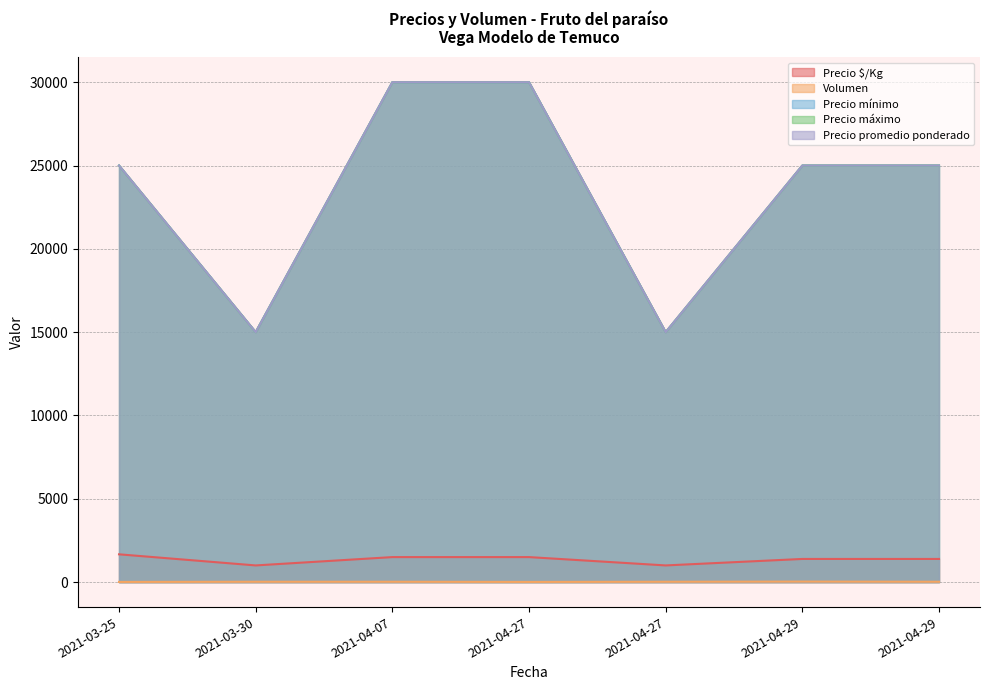

Which series has the largest total across all categories?

Precio mínimo